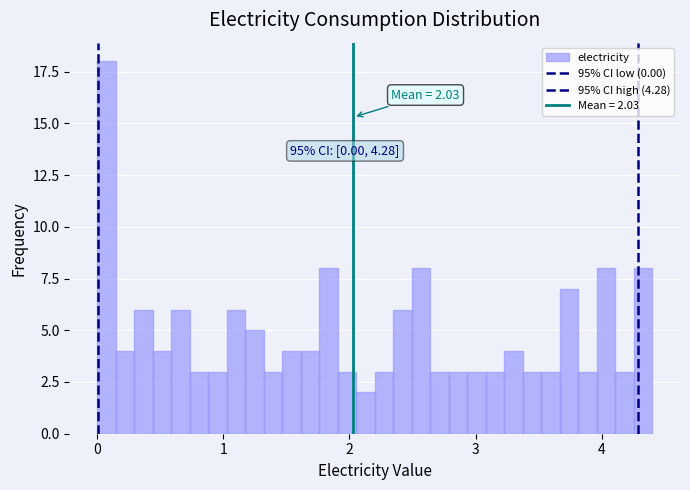

Around what value on the x-axis is the tallest bar? Give the approximate position of its centre, as read against the axis.

0.1